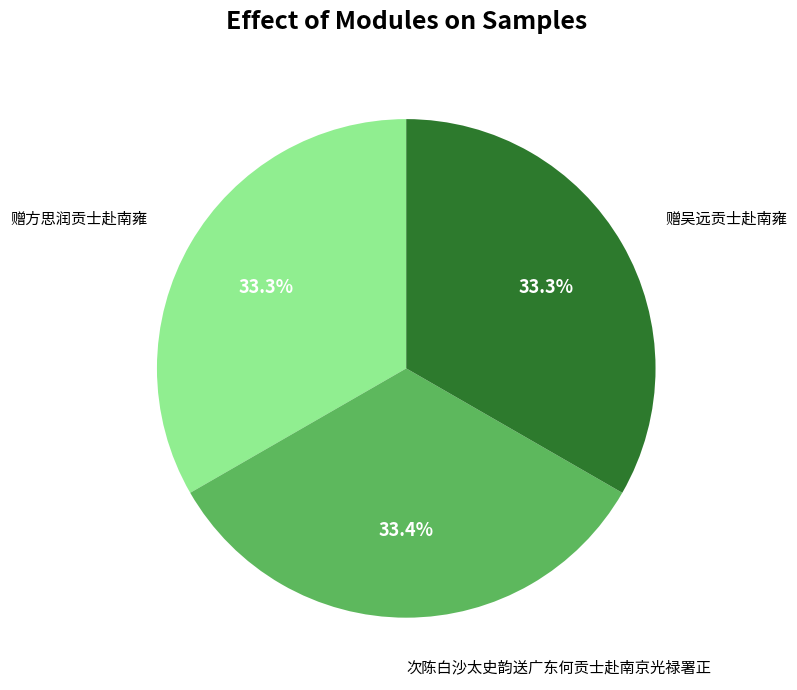

Is there a majority slice in this chart?

No